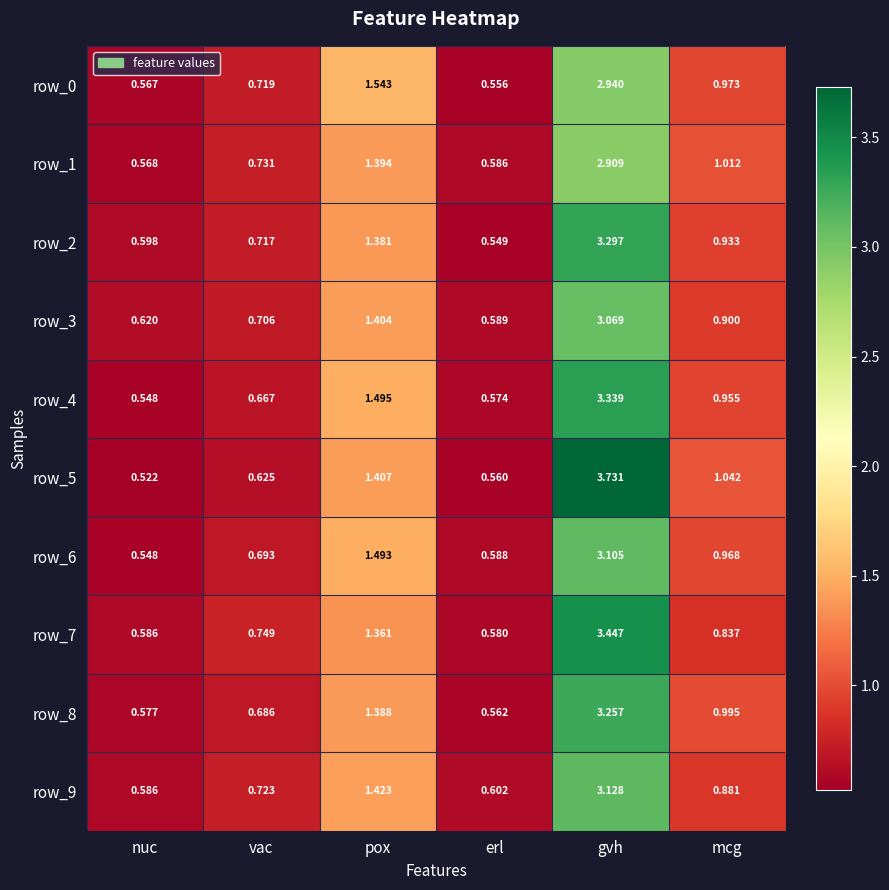

At which label does row_5 first exceed 1?

pox